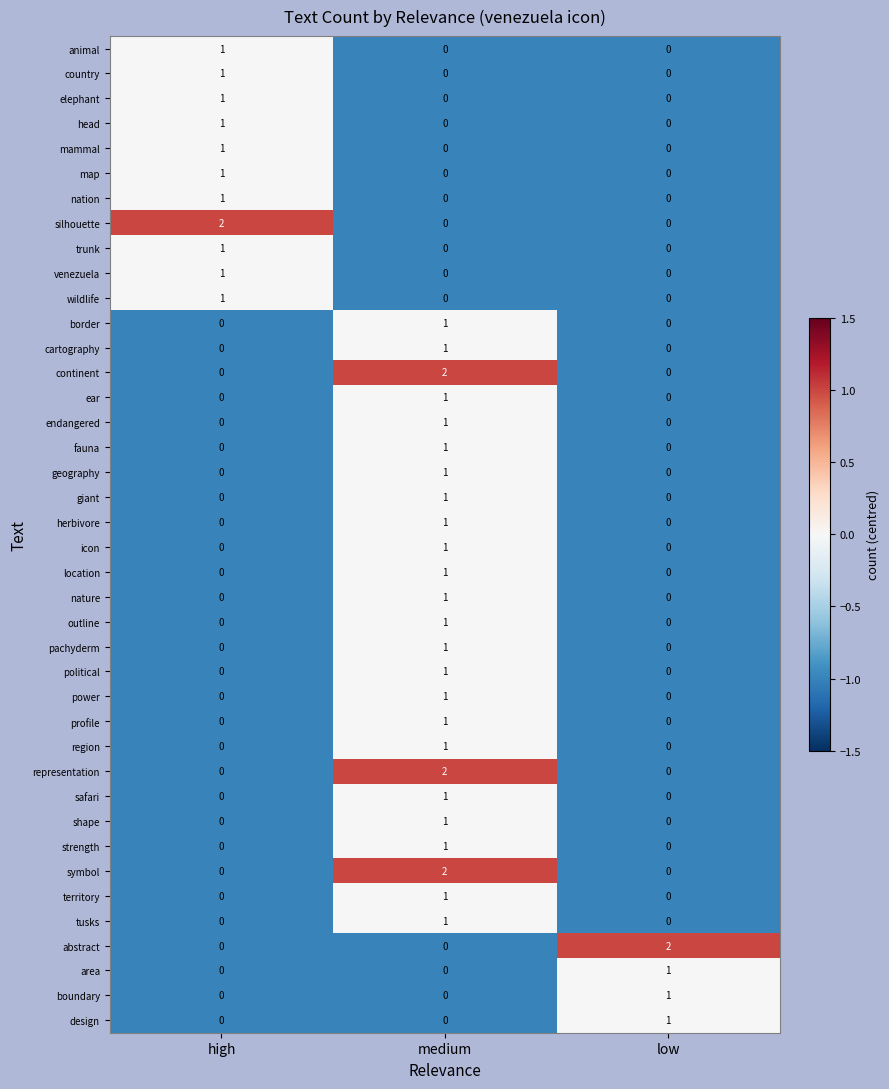

How many categories are shown in the chart?

3